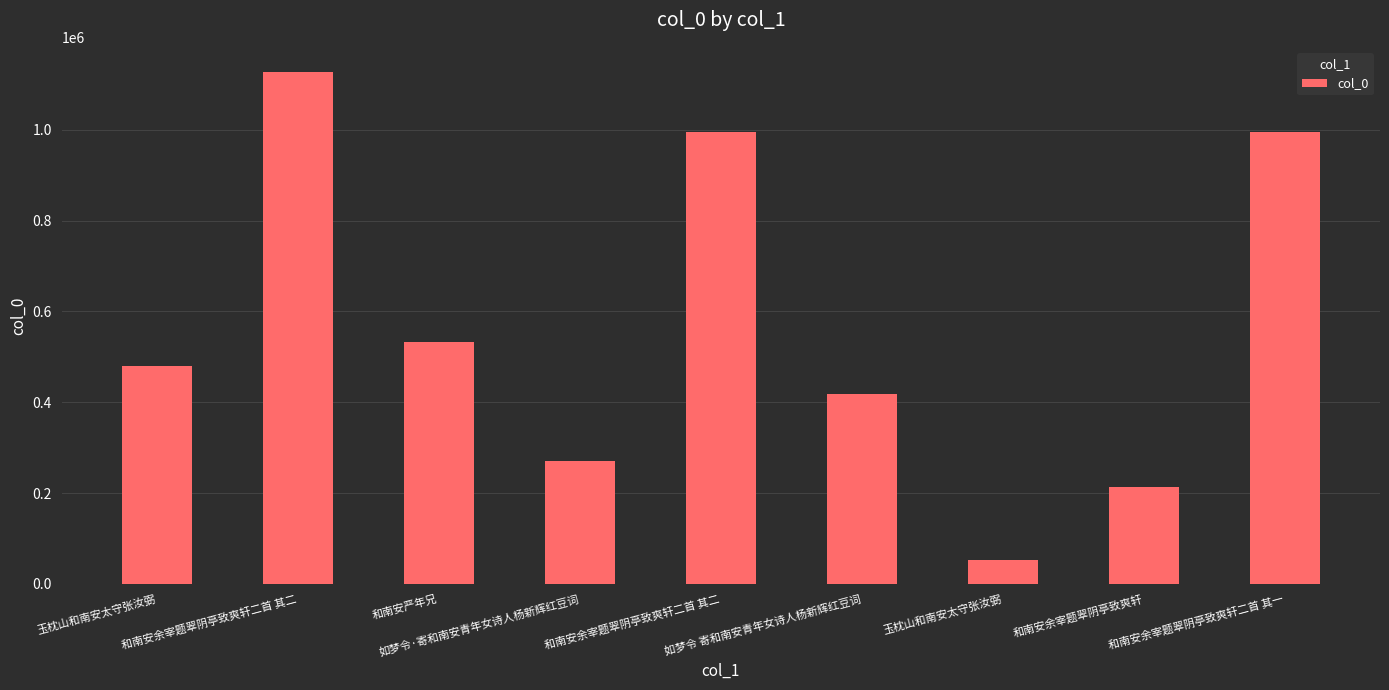

Reading left to right, transcribe all the data shown in this chart.

玉枕山和南安太守张汝弼=479870	和南安余宰题翠阴亭致爽轩二首 其二=1126729	和南安严年兄=532383	如梦令·寄和南安青年女诗人杨新辉红豆词=271550	和南安余宰题翠阴亭致爽轩二首 其二=994751	如梦令 寄和南安青年女诗人杨新辉红豆词=417355	玉枕山和南安太守张汝弼=52303	和南安余宰题翠阴亭致爽轩=212470	和南安余宰题翠阴亭致爽轩二首 其一=994752